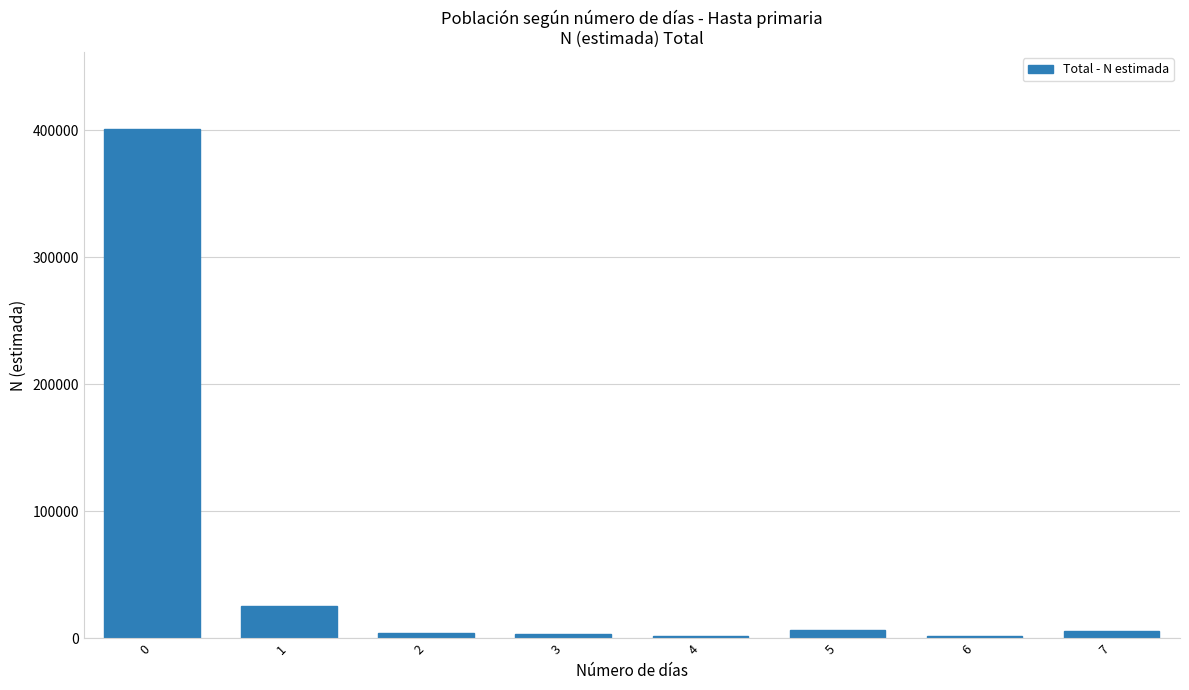

What is the difference between the maximum and minimum values?

399299